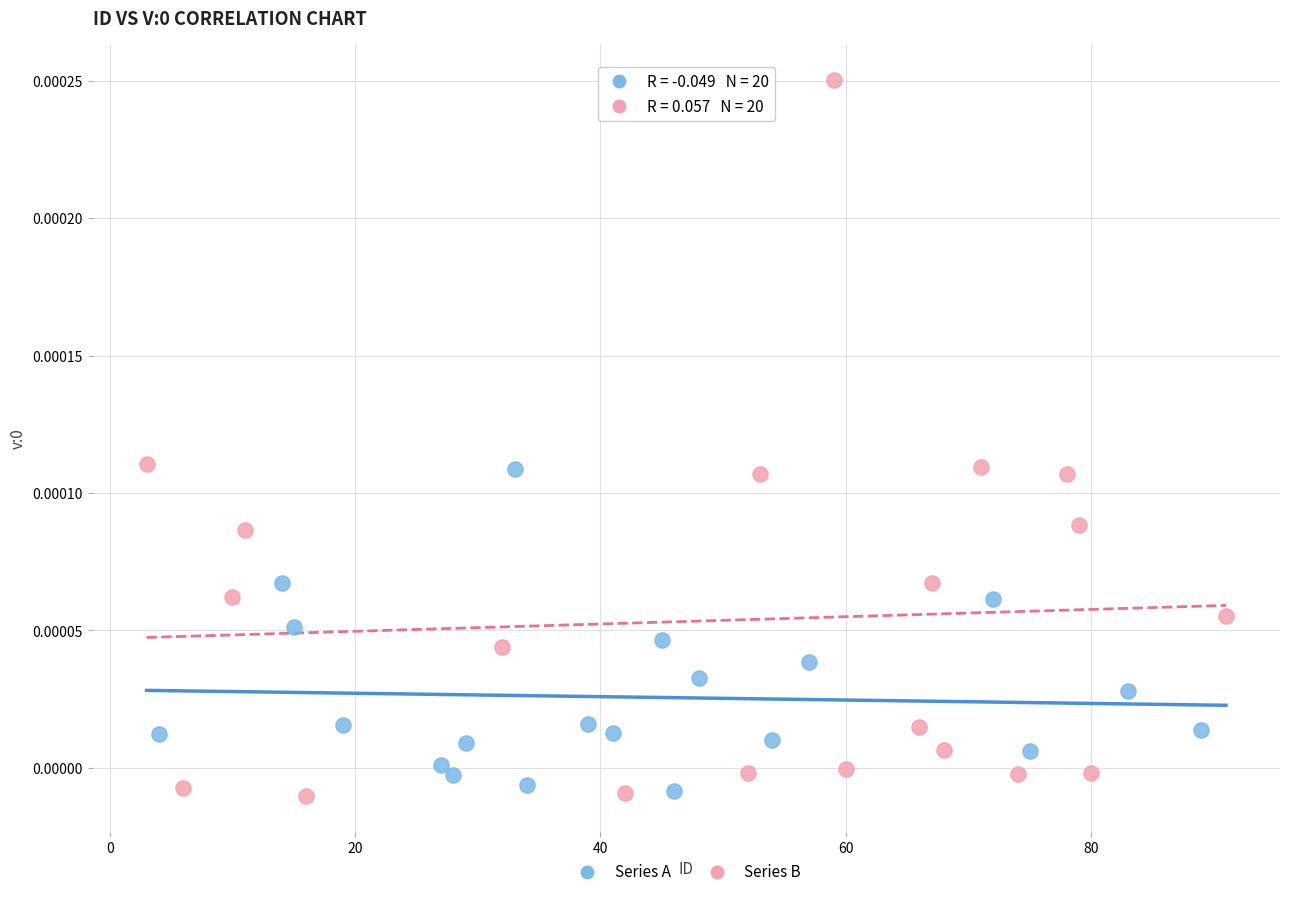

What are all the series names shown in the legend?

Series A, Series B